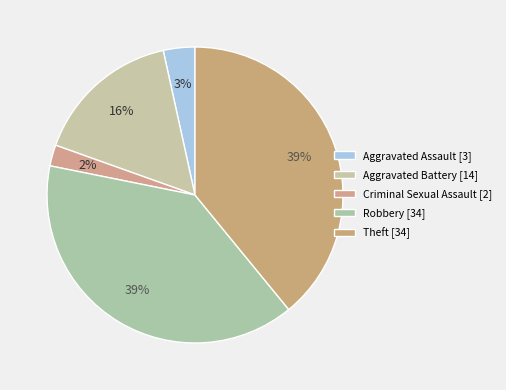

What percentage is NOT represented by Aggravated Assault?

96.6%